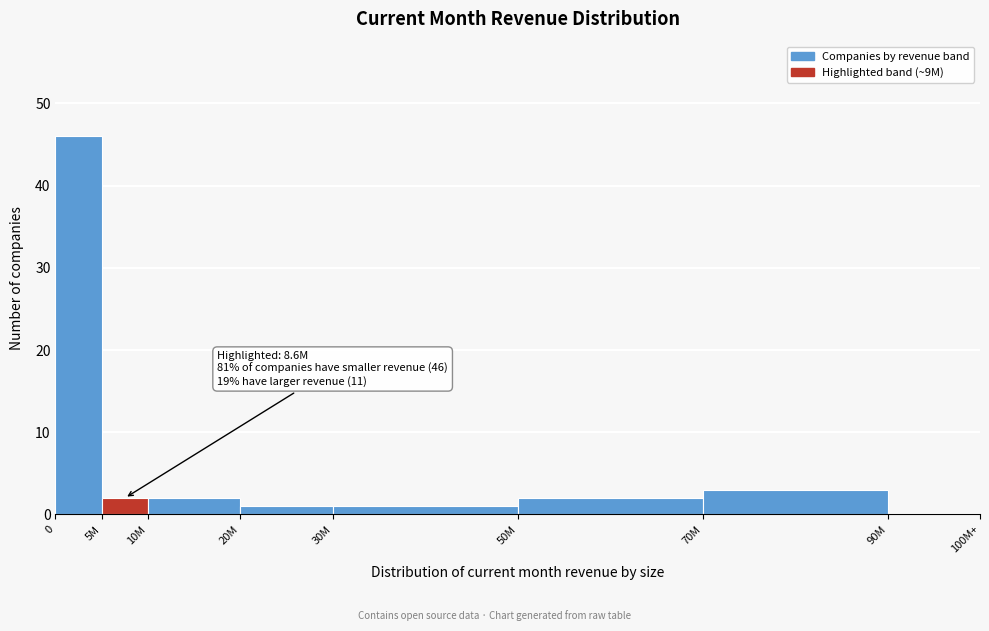

Reading left to right, extract all data points from this chart.

0=46	5M=2	10M=2	20M=1	30M=1	50M=2	70M=3	90M=0